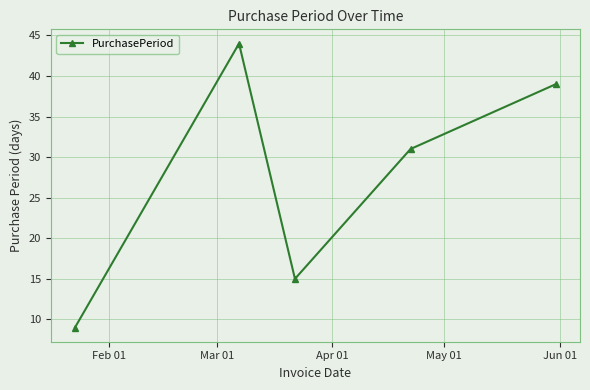

What is the maximum value shown in the chart?

44